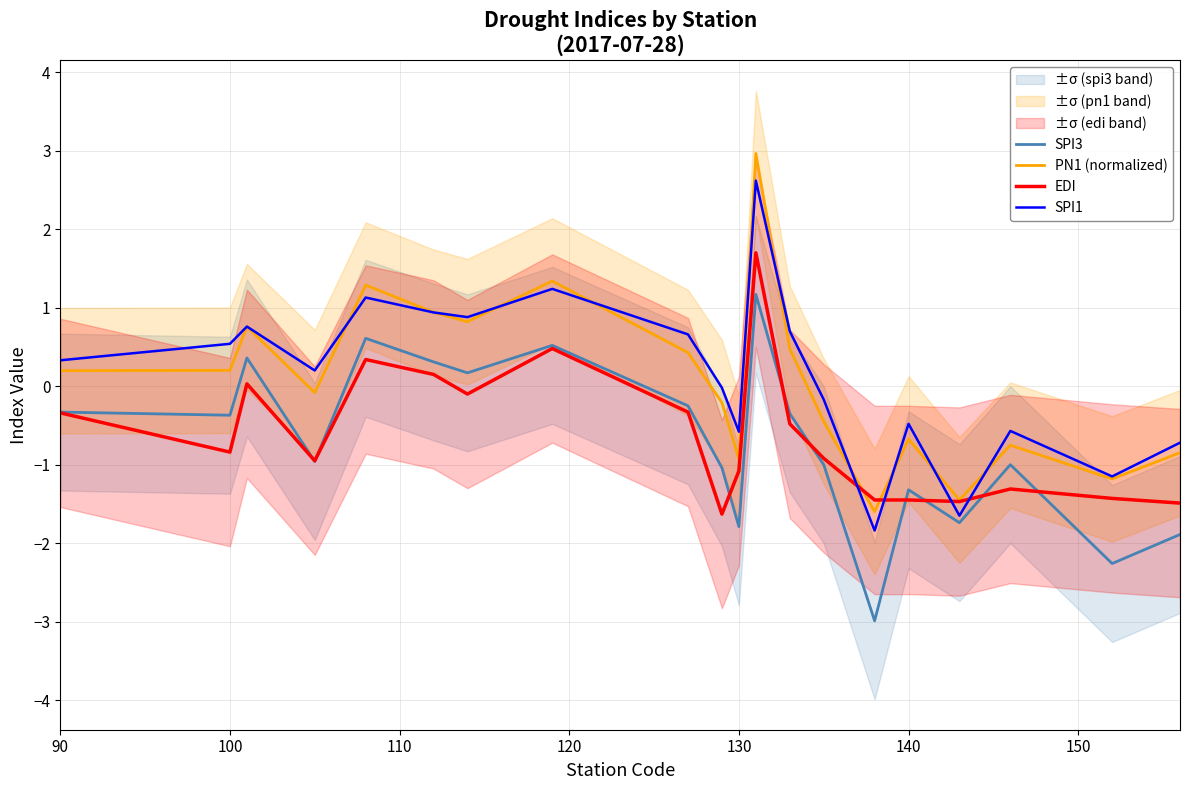

What are all the series names shown in the legend?

SPI3, PN1 (normalized), EDI, SPI1